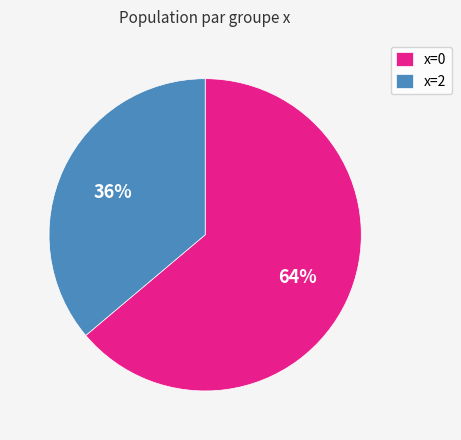

Is there any slice that represents more than half of the pie?

Yes